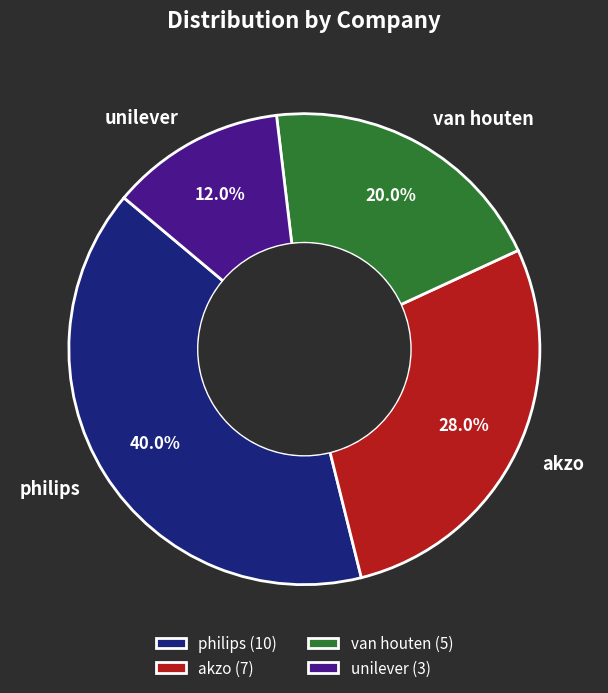

Which has a higher value, akzo or van houten?

akzo